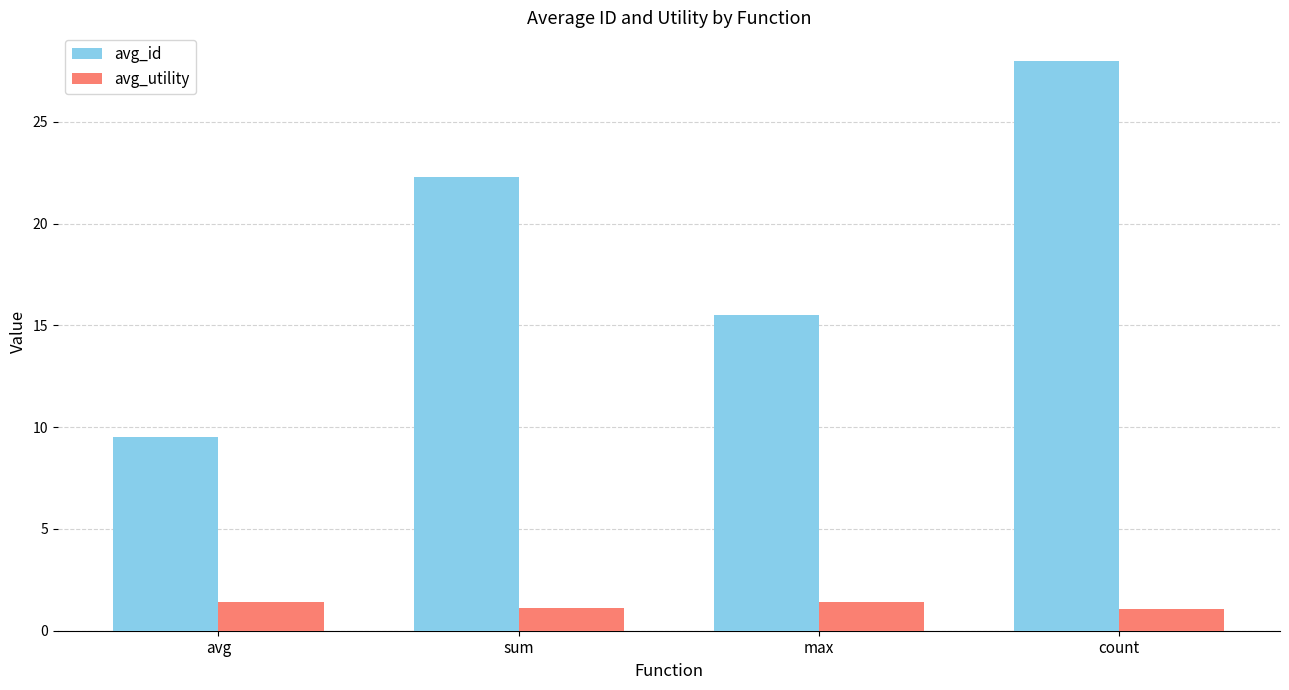

Which category has the highest value across all series?

count